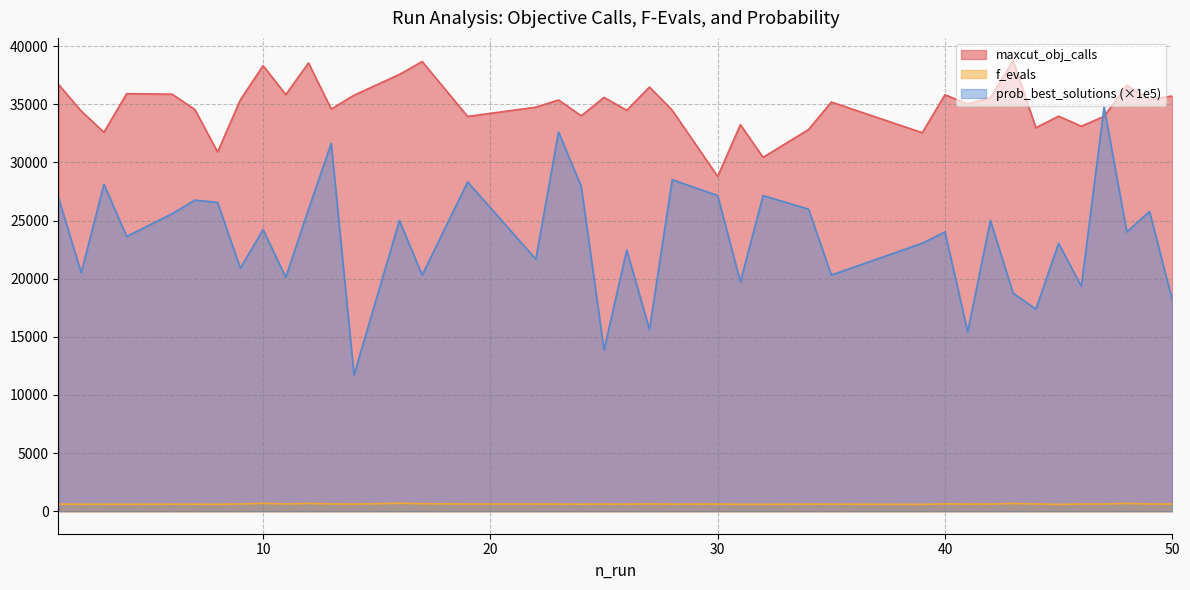

List the series in order of their peak value, highest first.

maxcut_obj_calls, prob_best_solutions (×1e5), f_evals